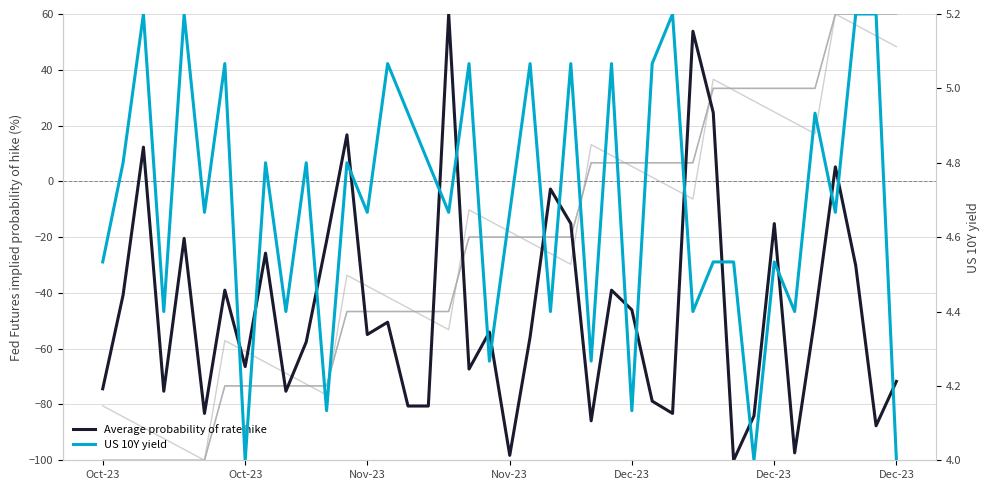

Count the number of data series in this chart.

6